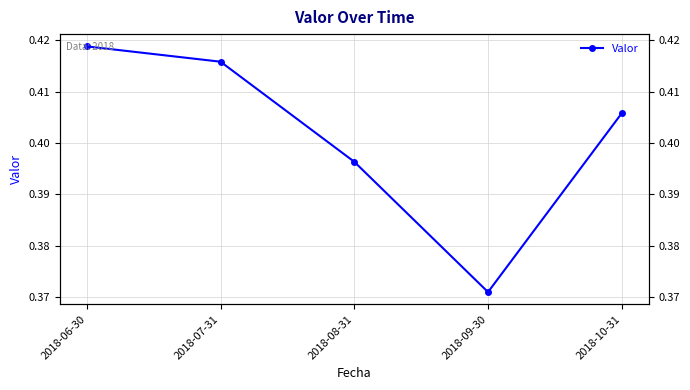

Reading right to left, list all the values displayed in this chart.

2018-10-31=0.4	2018-09-30=0.4	2018-08-31=0.4	2018-07-31=0.4	2018-06-30=0.4